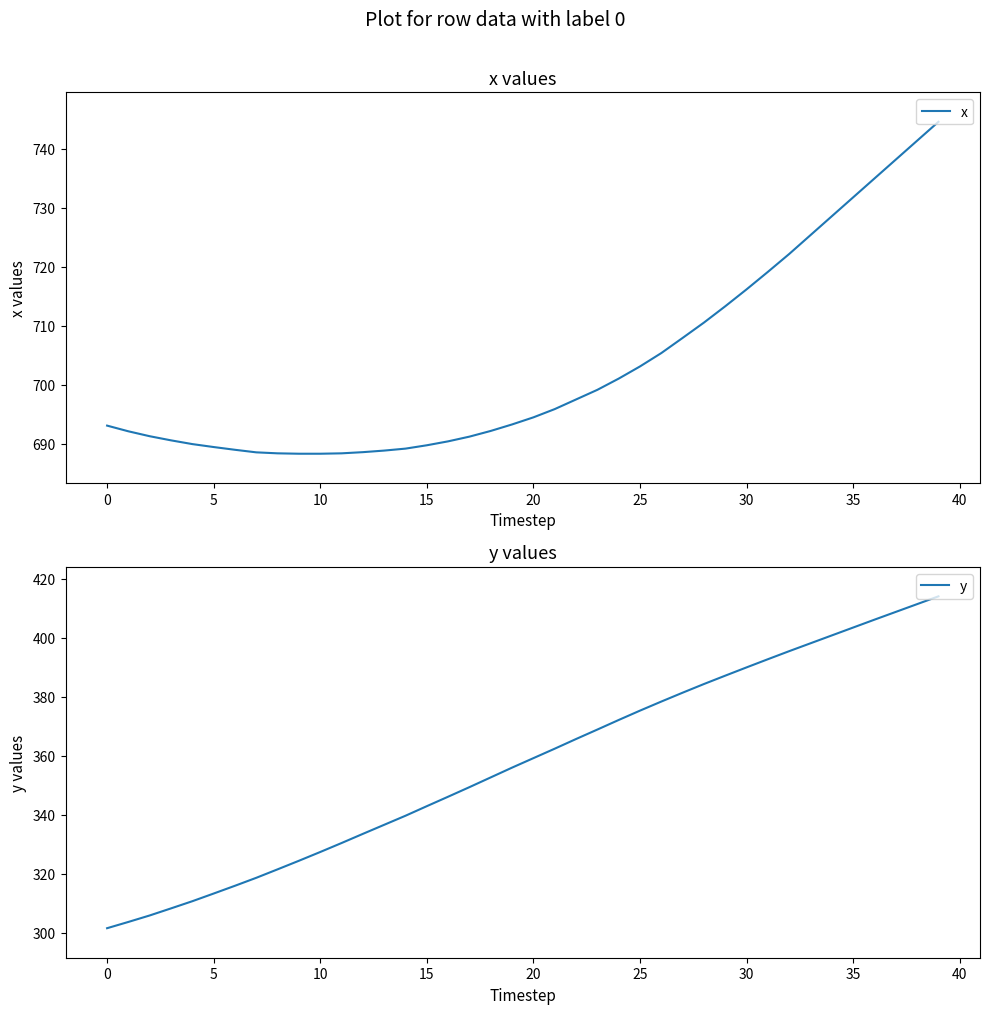

Rank the series at 29 from lowest to highest value.

y, x